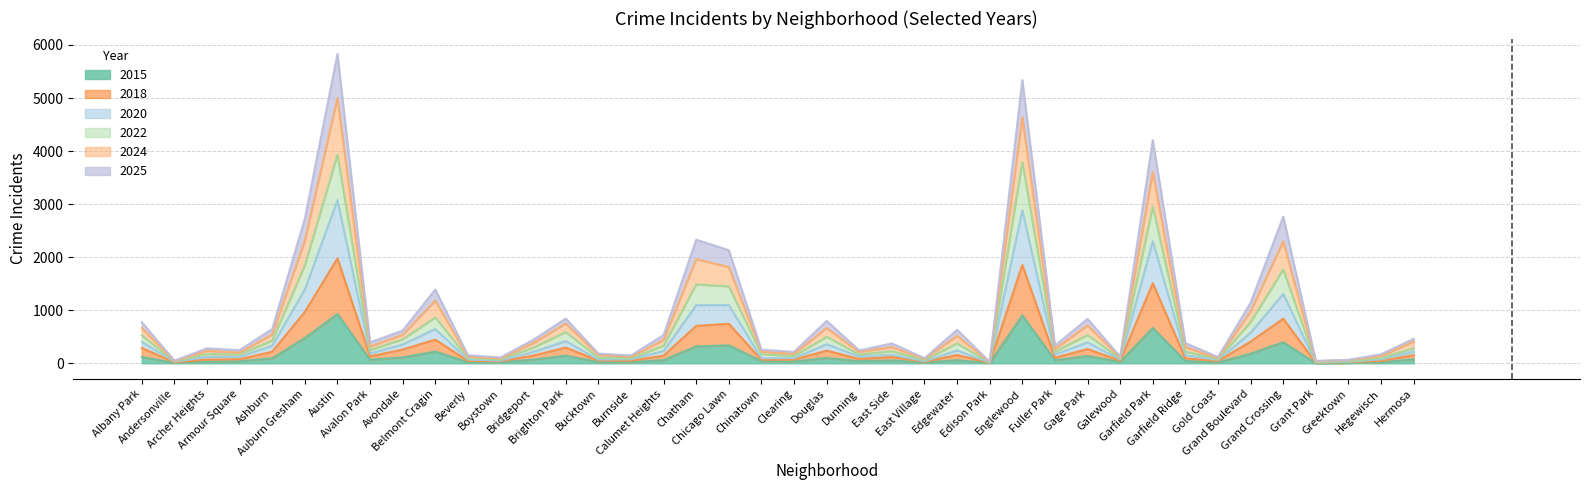

True or false: 2015 and 2025 cross at least once.

False